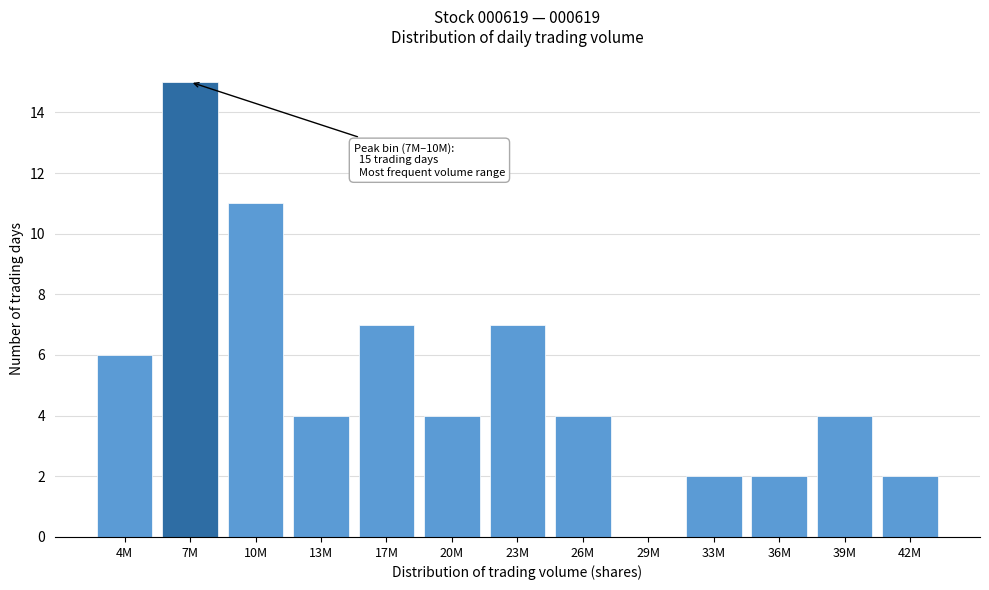

Reading right to left, what are all the values shown in this chart?

42M=2	39M=4	36M=2	33M=2	29M=0	26M=4	23M=7	20M=4	17M=7	13M=4	10M=11	7M=15	4M=6